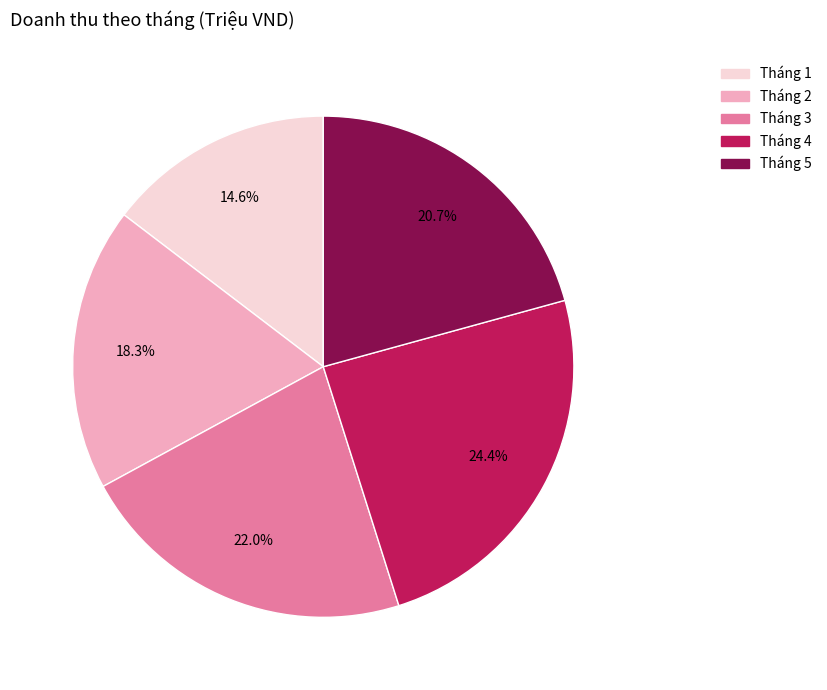

How many slices are in this pie chart?

5